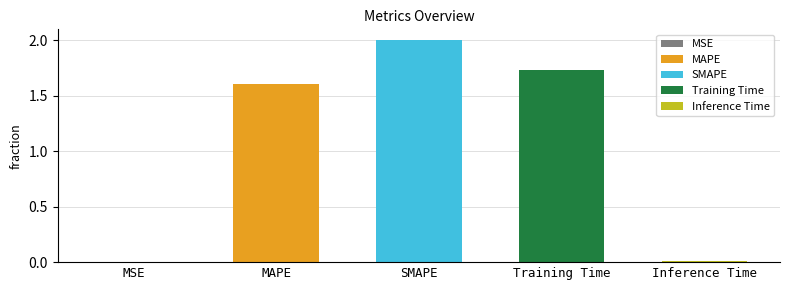

Is it true that the value at Training Time is 1.7?

True